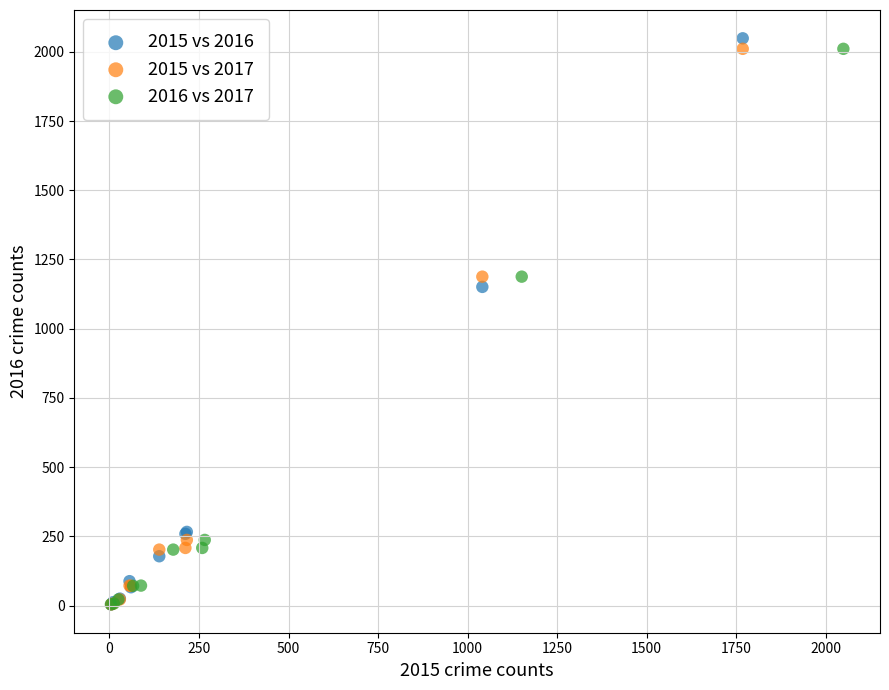

Which series has the widest spread of Y values?

2015 vs 2016